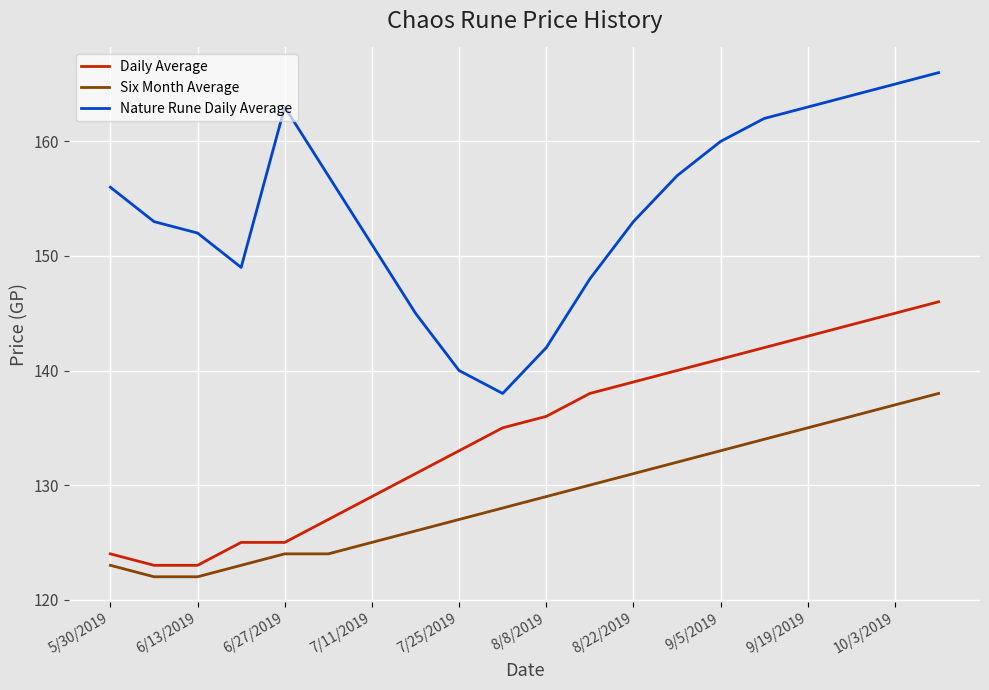

Which series has the widest spread of values?

Nature Rune Daily Average